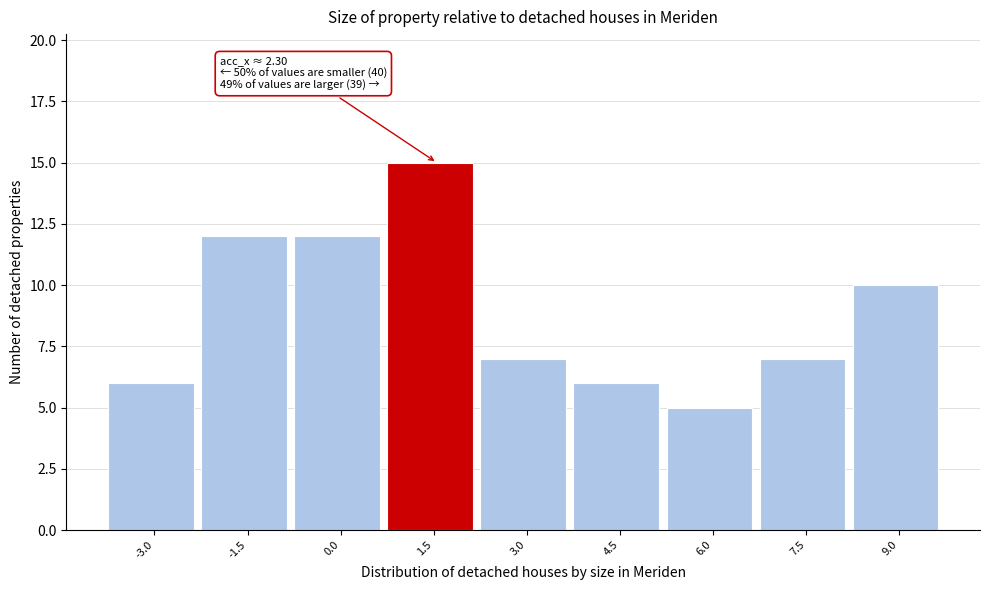

Reading left to right, list all the values displayed in this chart.

6	12	12	15	7	6	5	7	10